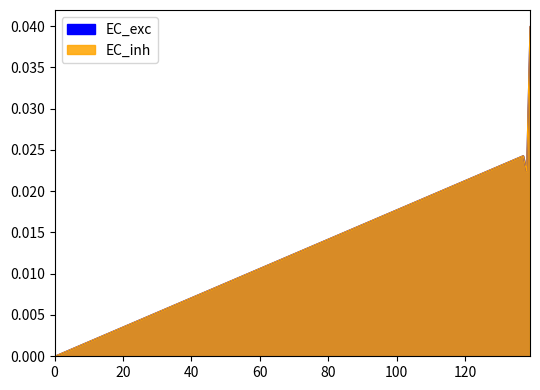

True or false: EC_inh and EC_exc cross at least once.

False